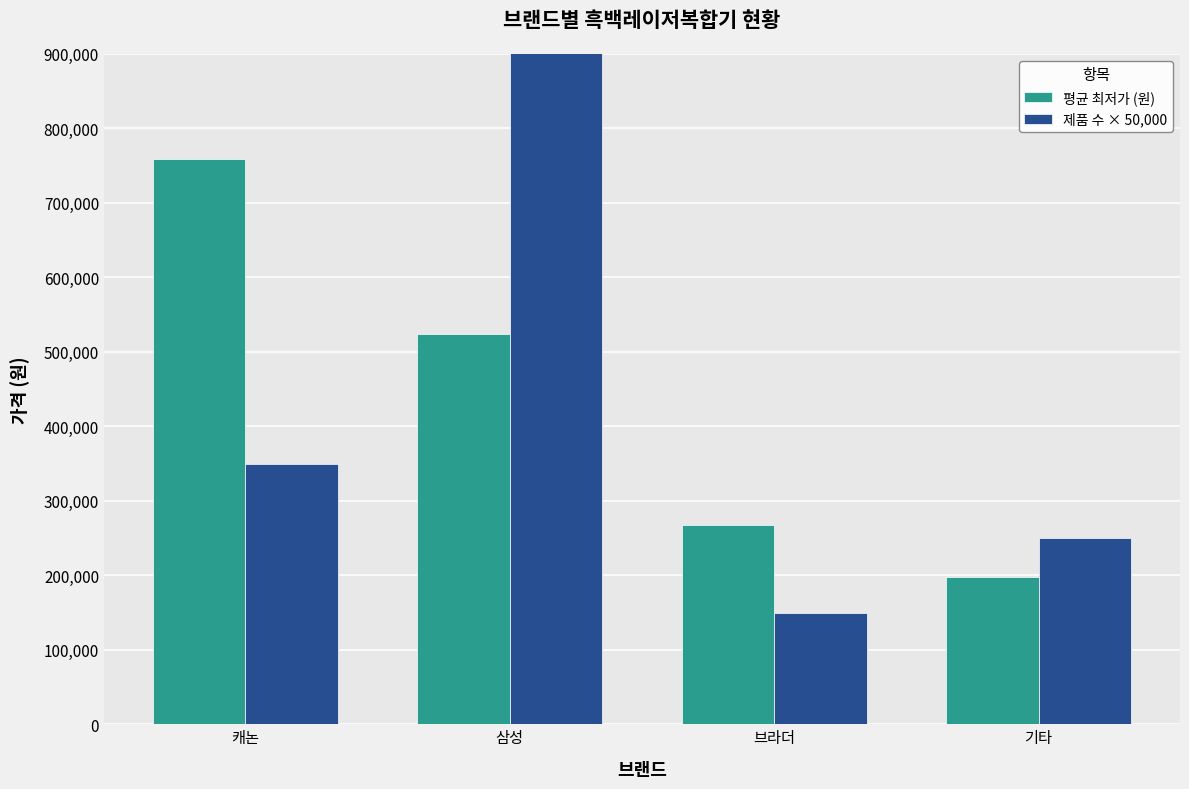

Reading left to right, transcribe all the data shown in this chart.

평균 최저가 (원): 캐논=758133	삼성=524000	브라더=267540	기타=198000
제품 수 × 50,000: 캐논=350000	삼성=1000000	브라더=150000	기타=250000